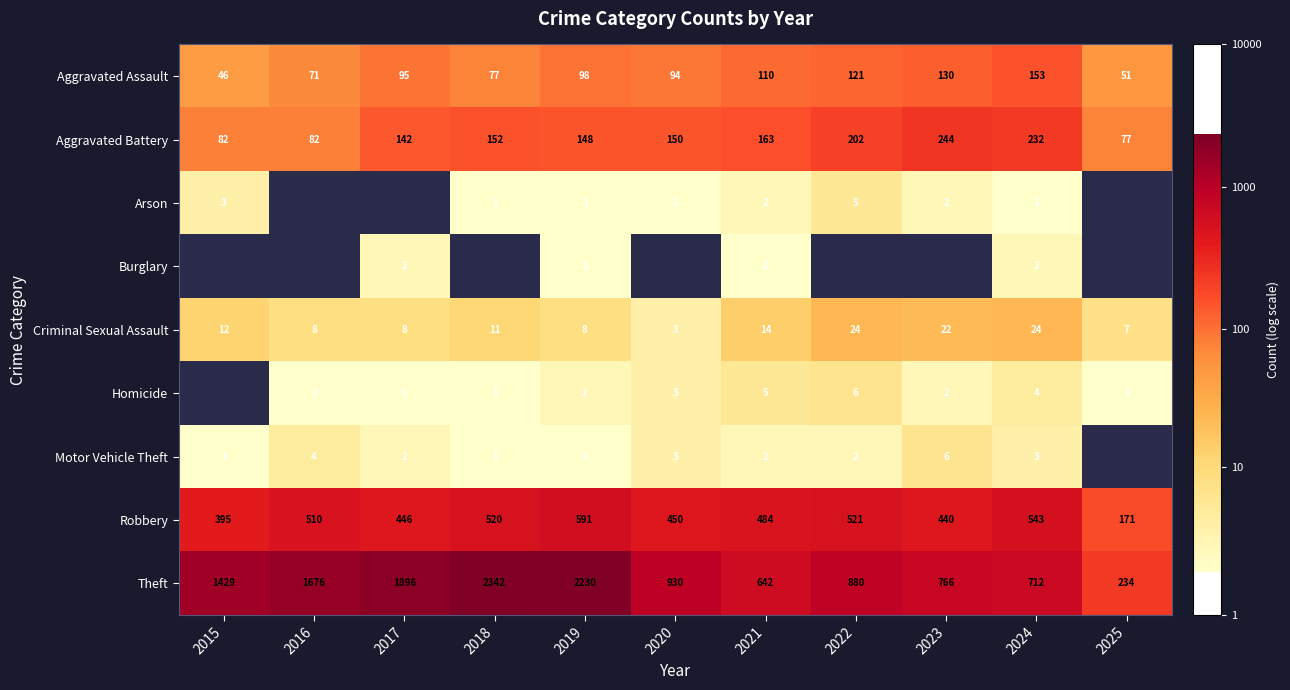

What is the difference between the highest and lowest values at 2016?

6.7